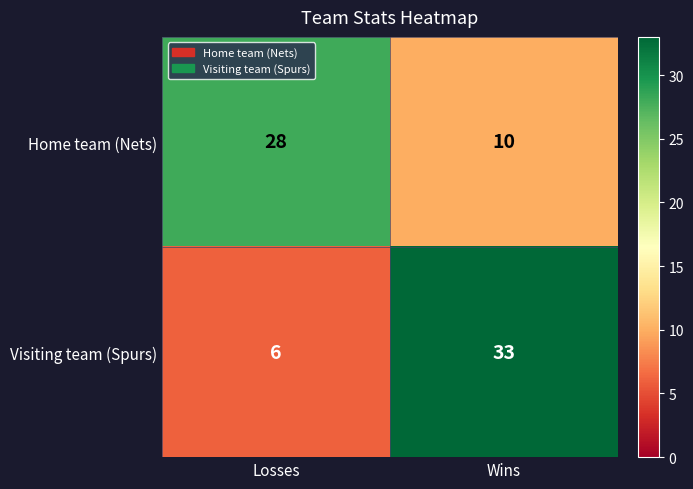

Which series has the largest range (max minus min)?

Visiting team (Spurs)